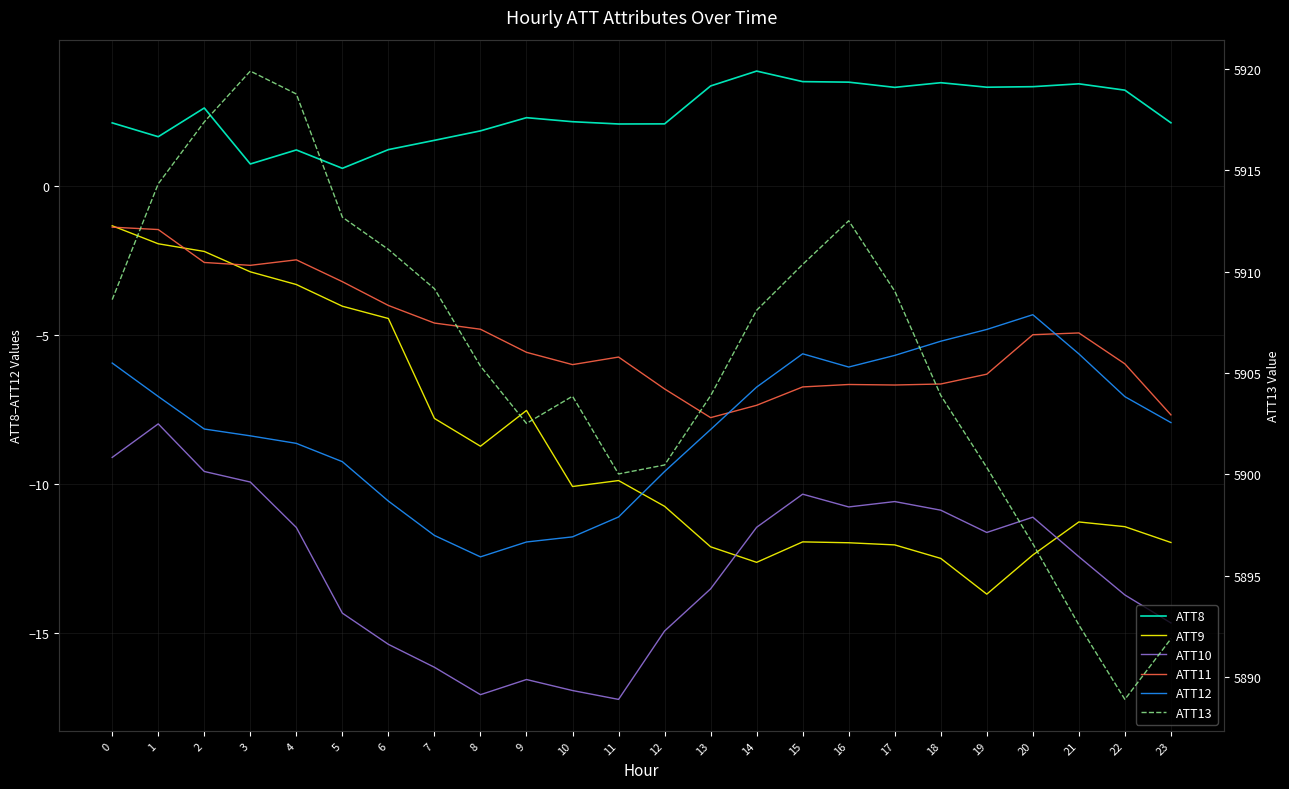

What is the sum of all ATT11 values?

-123.1